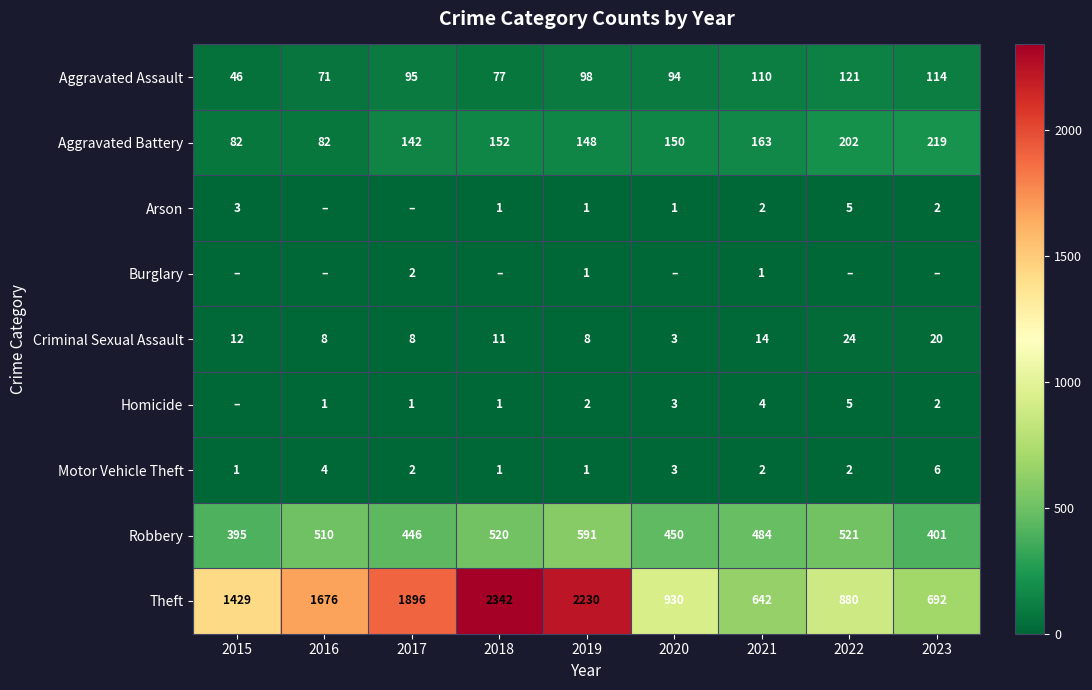

At which label does Aggravated Battery first exceed 150?

2018